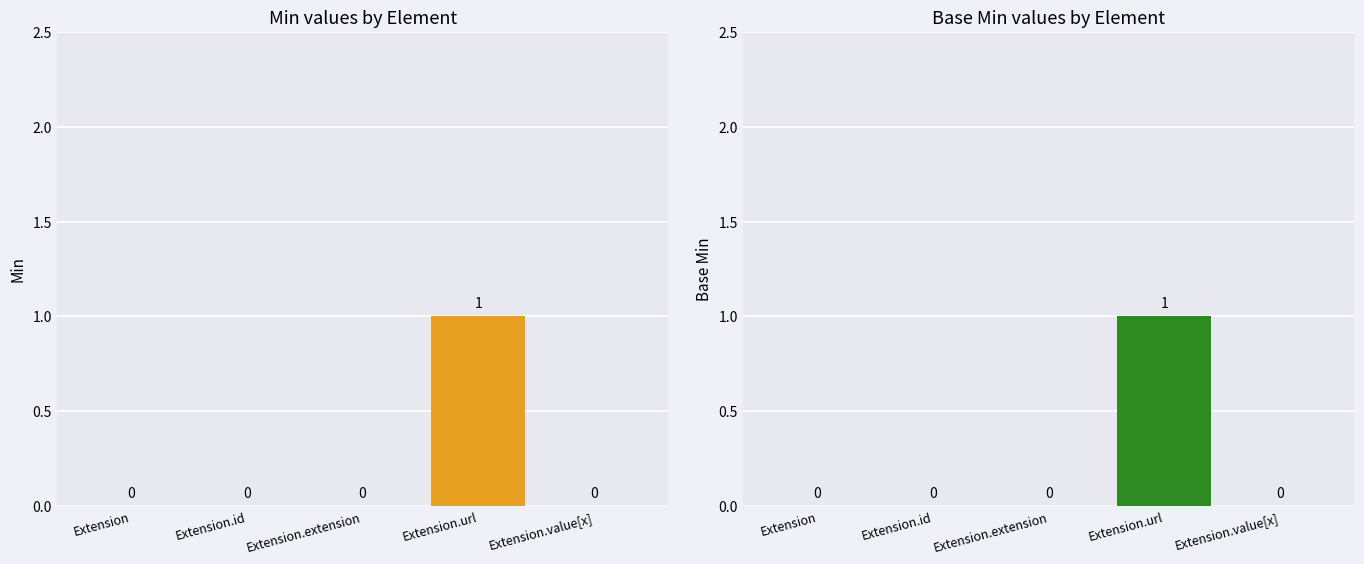

How many groups of bars are there?

5